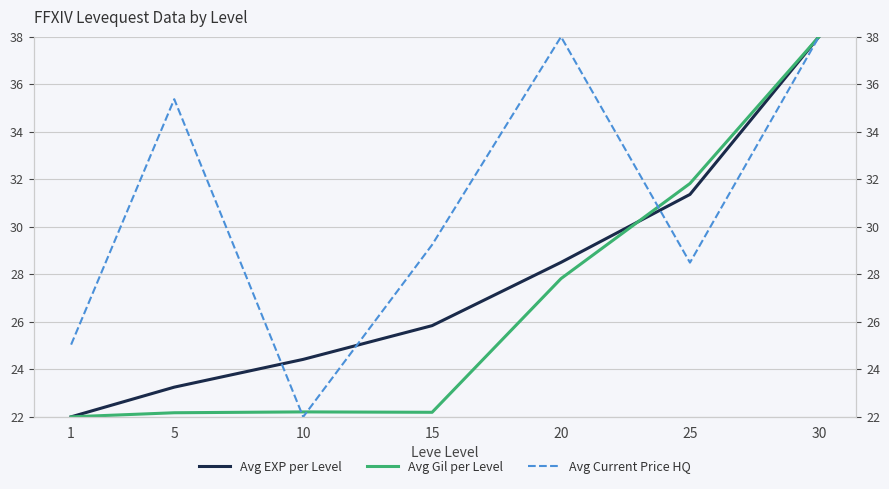

Which series has the largest total across all categories?

Avg Current Price HQ